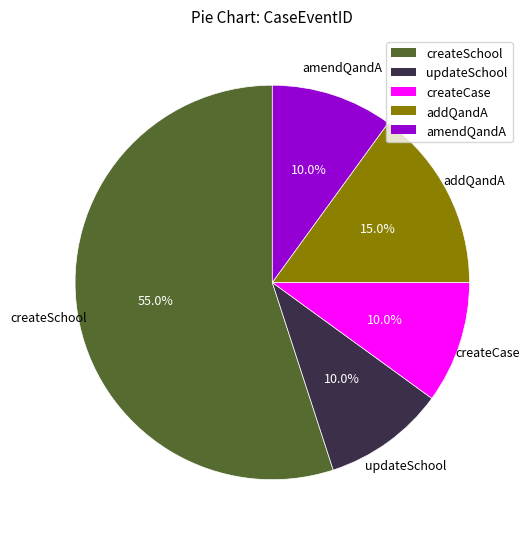

To the nearest percent, what portion does createSchool represent?

55%